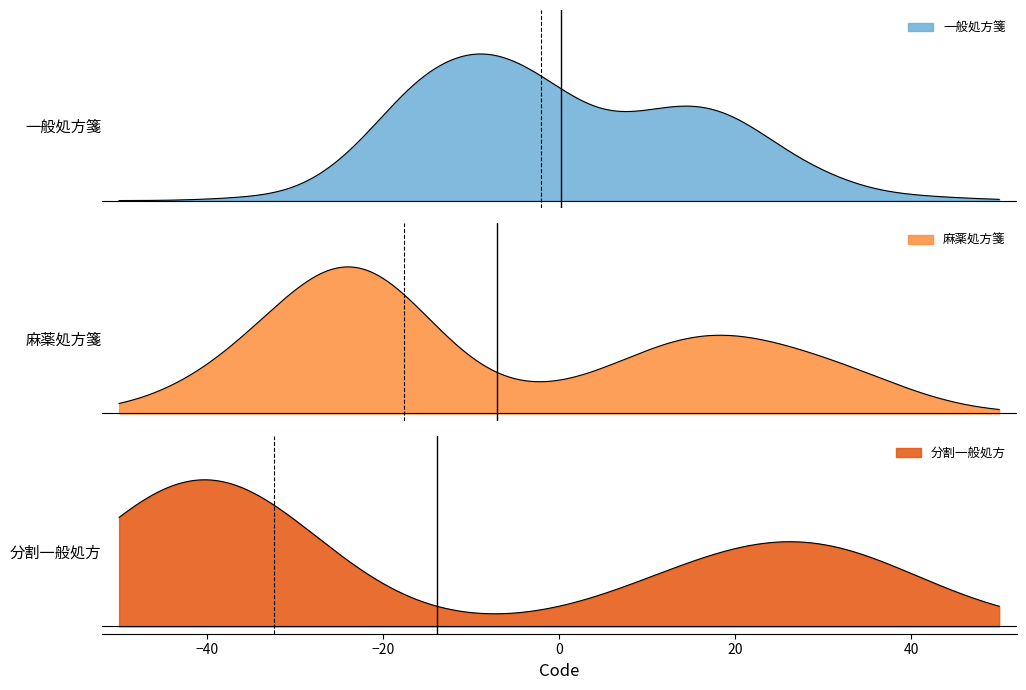

Which has a higher value, 麻薬処方箋 or 一般処方箋?

麻薬処方箋